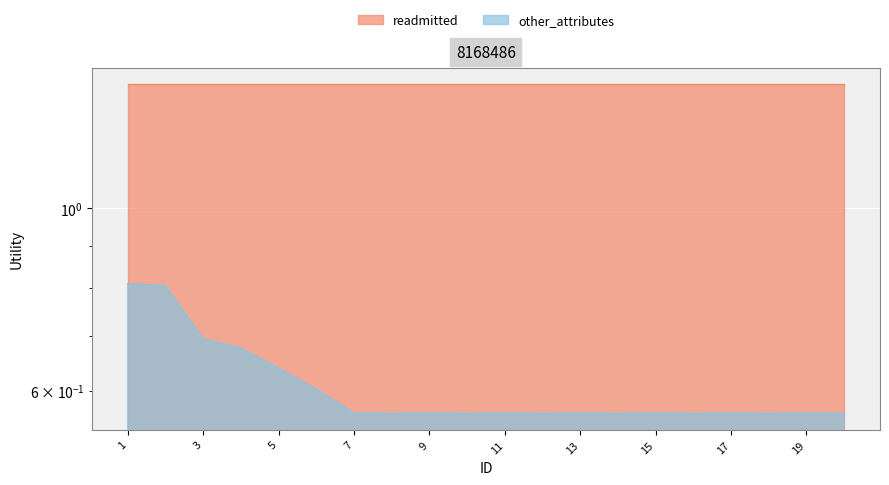

What is the difference between the second highest and second lowest values?

0.2